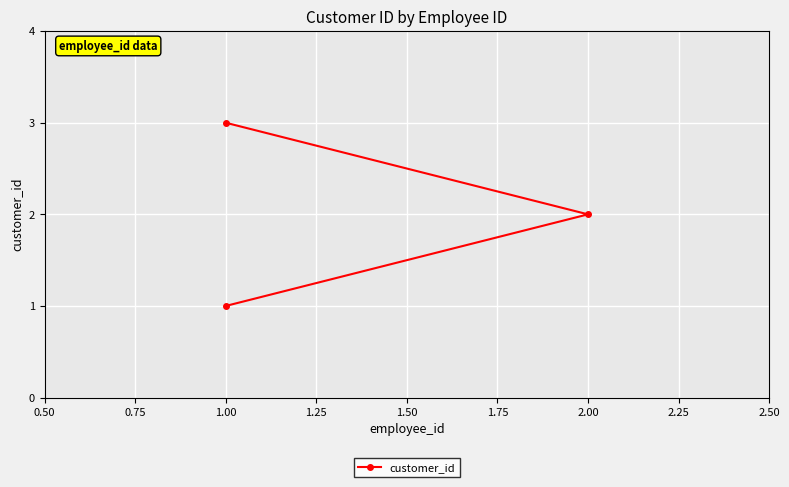

The chart shows a value of 1 at 1.00. True or false?

False